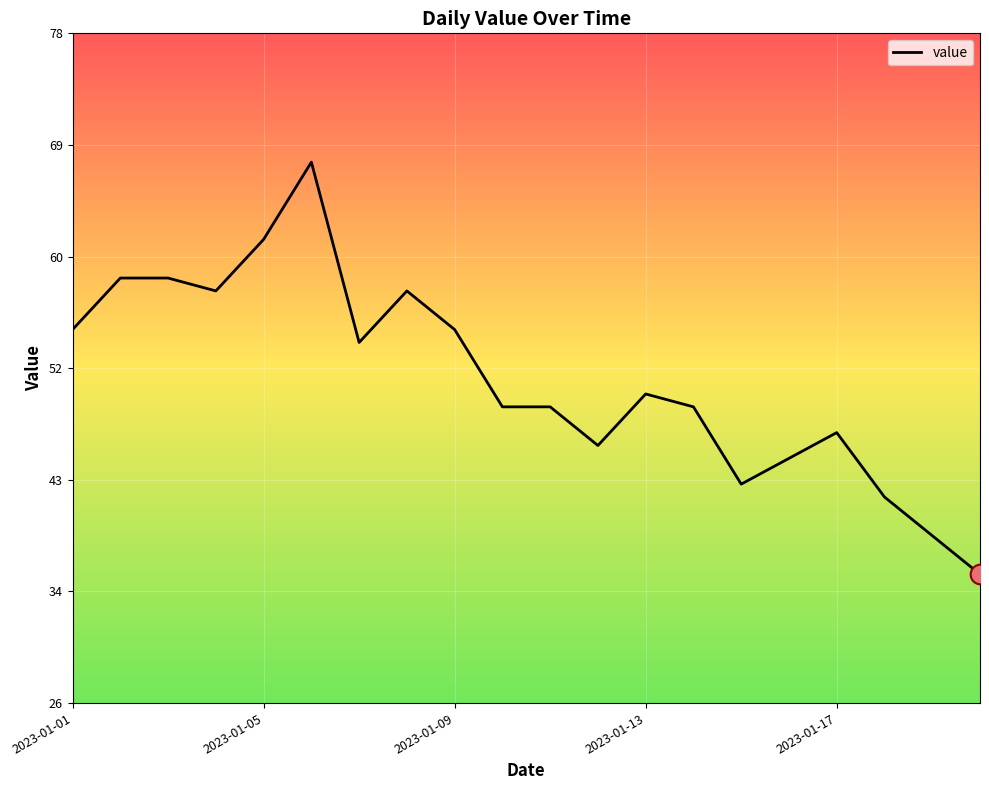

Does the chart have visible grid lines?

Yes